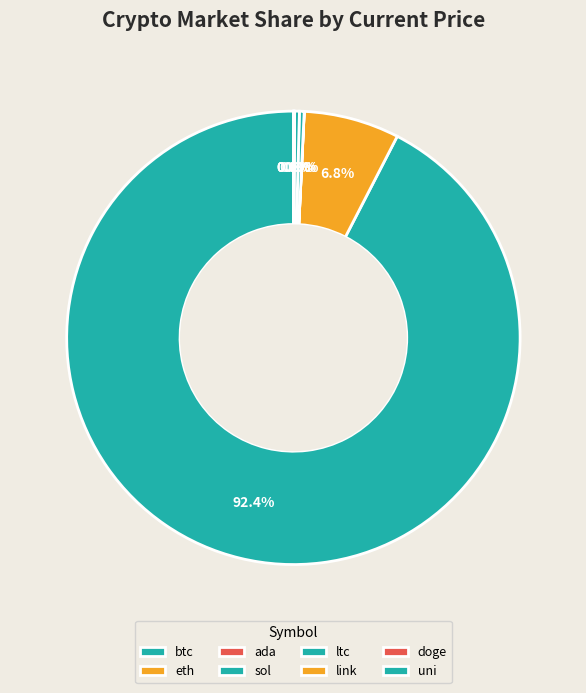

Between doge and btc, which is larger?

btc